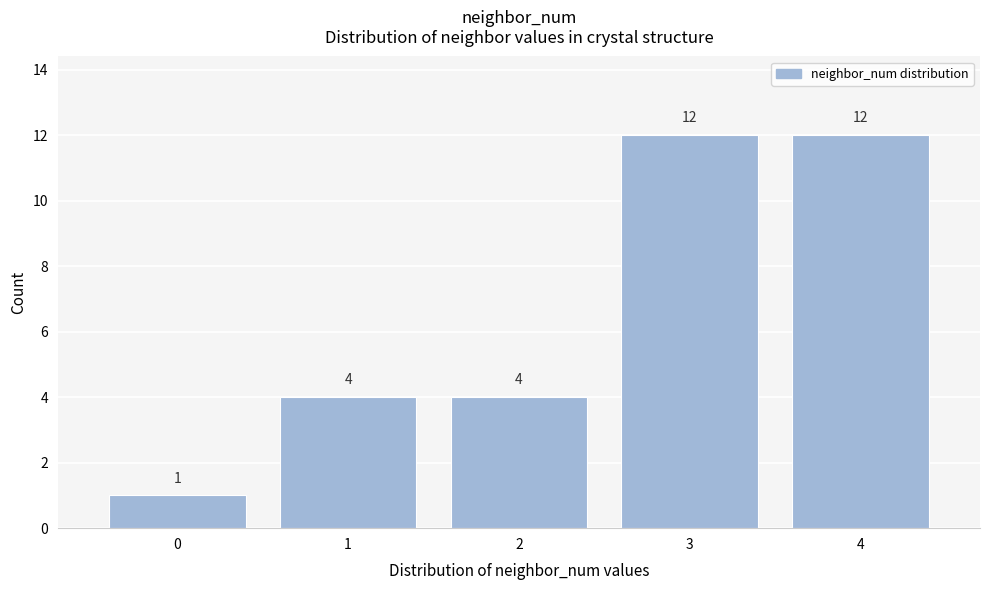

What is the height of the bar covering -0.5 to 0.5 on the x-axis?

1